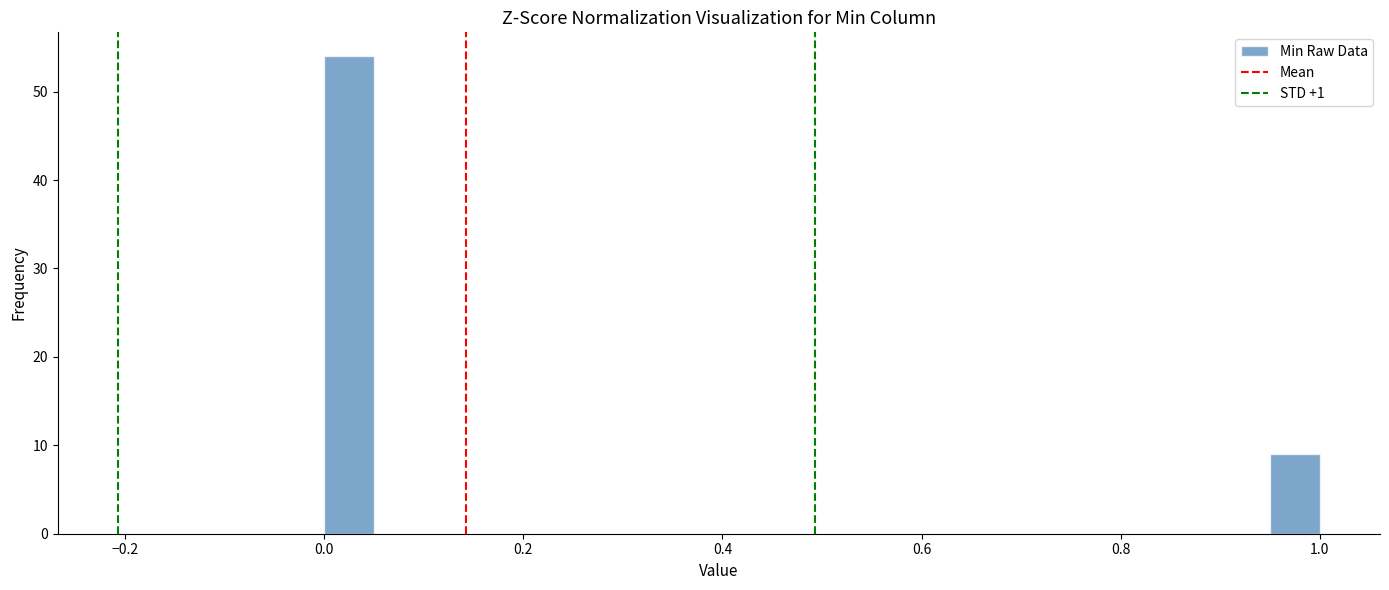

Around what value on the x-axis is the tallest bar? Give the approximate position of its centre, as read against the axis.

0.02